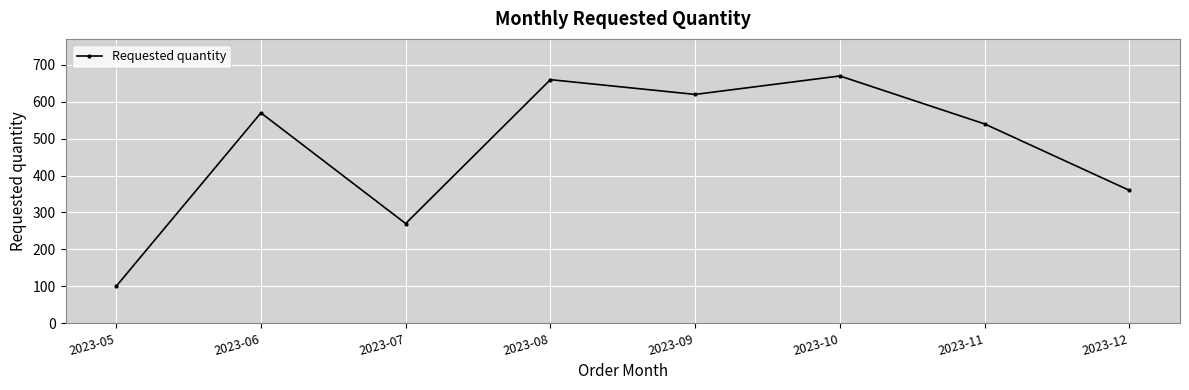

At which category does the chart reach its minimum across all series?

2023-05